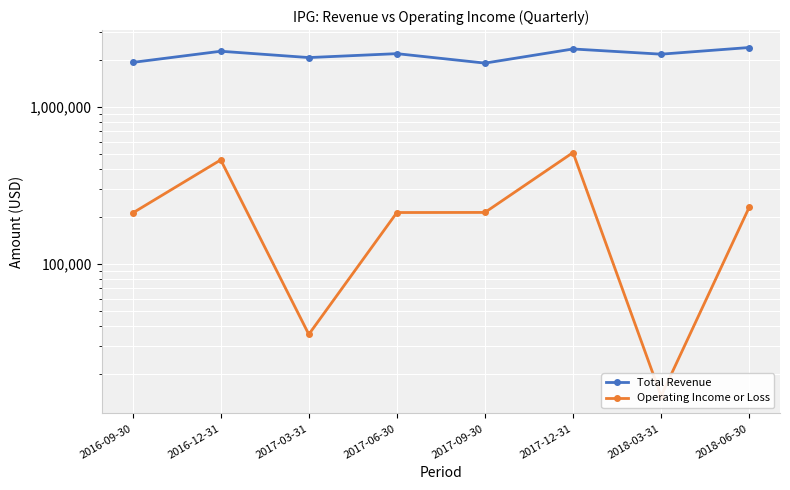

How many lines are shown in the chart?

2